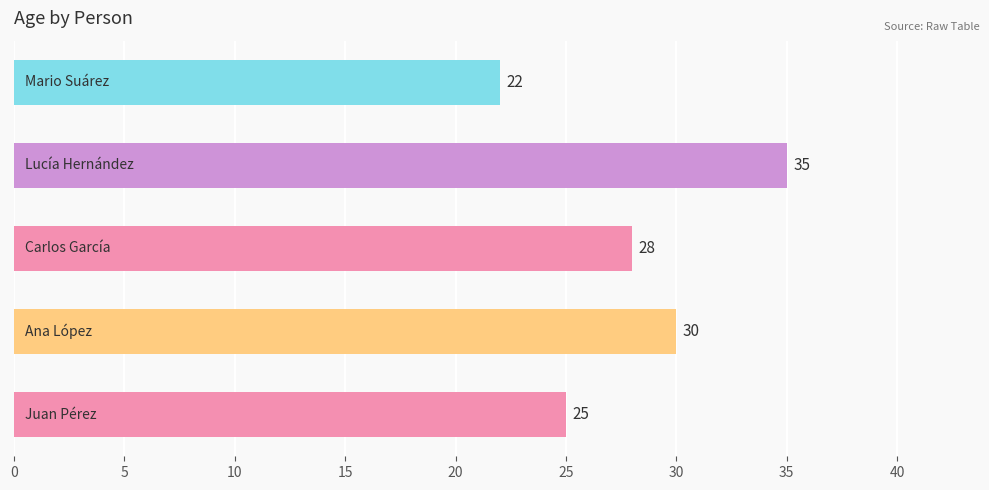

What is the sum of all values?

140